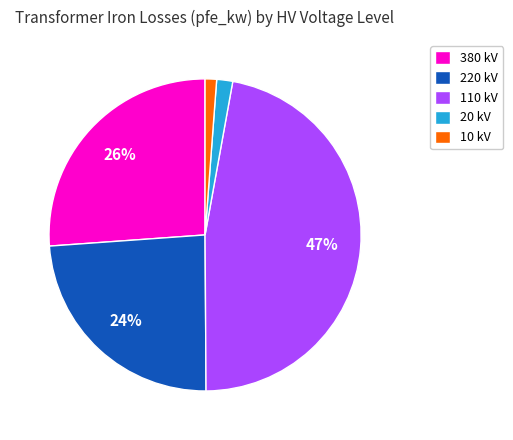

Which category has the biggest portion of the pie?

110 kV